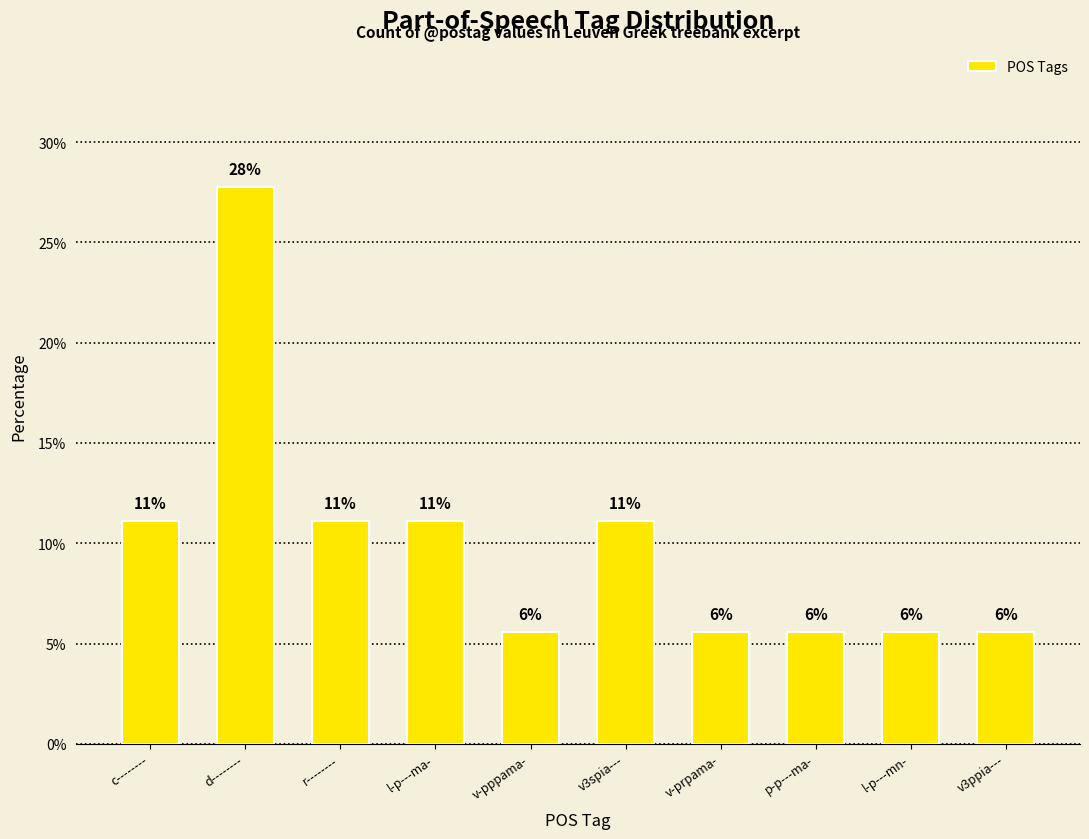

How many bars are there in total?

10